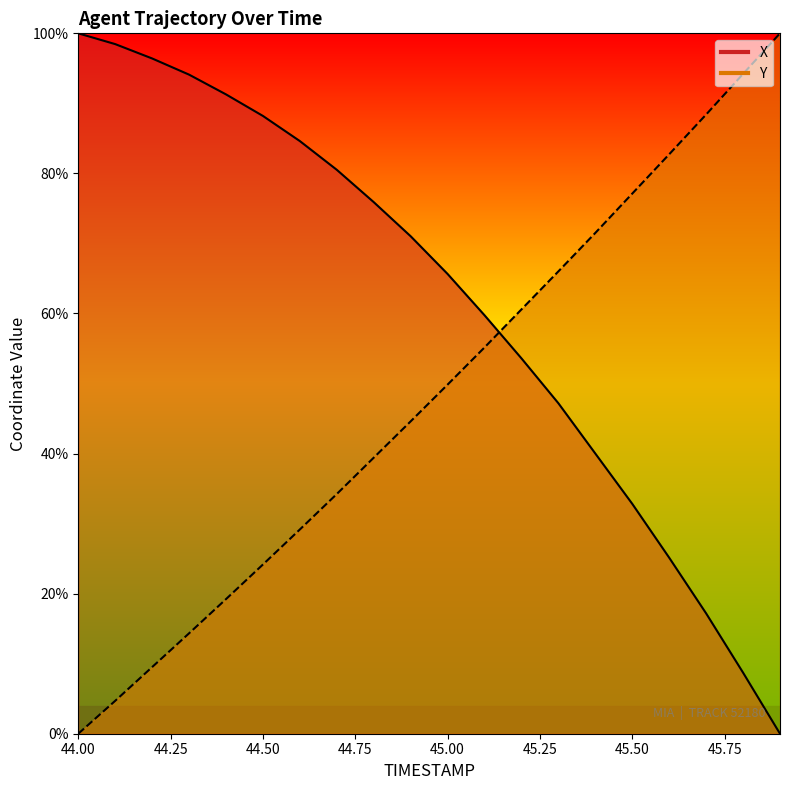

Which has a higher value, 45.5 or 45.9?

45.5